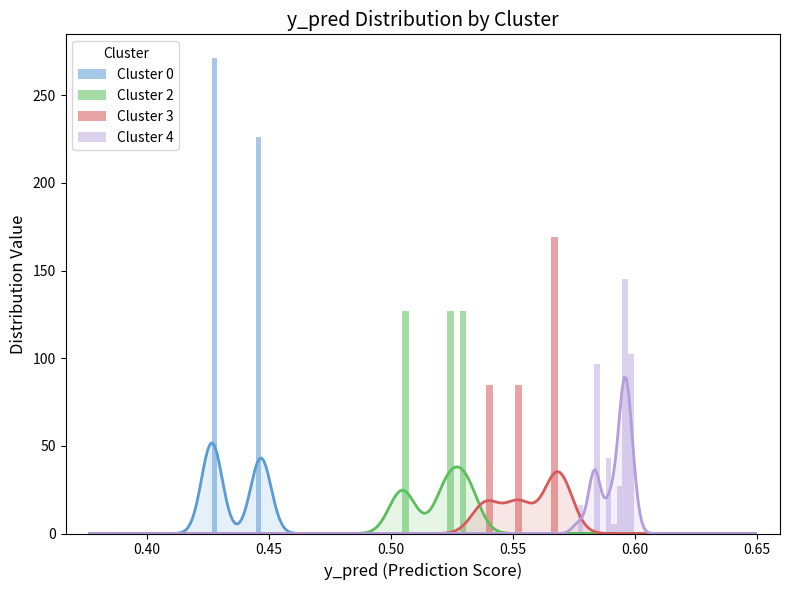

At how many categories does at least one series exceed 40?

7